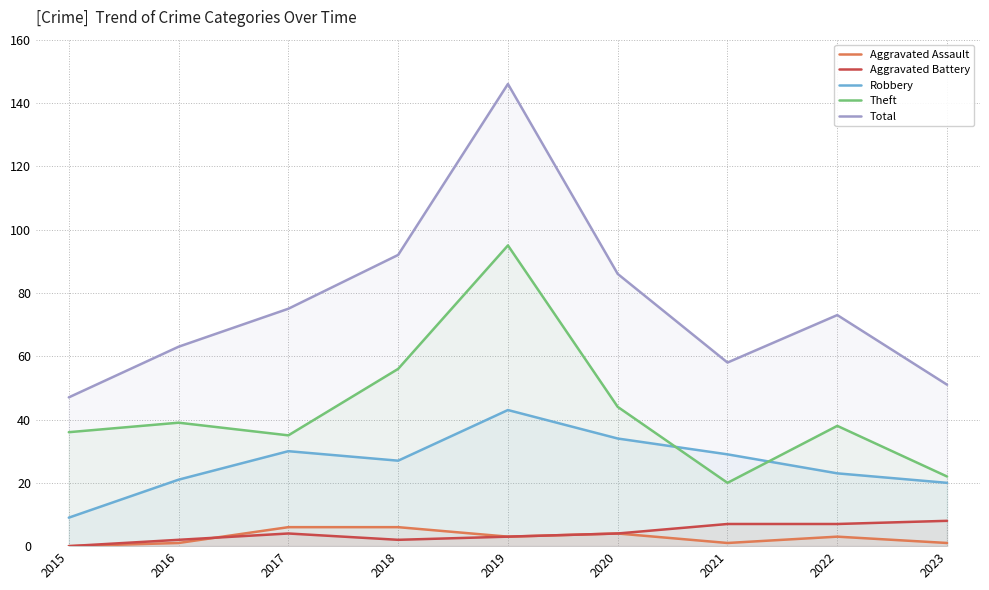

Which category has the highest value across all series?

2019